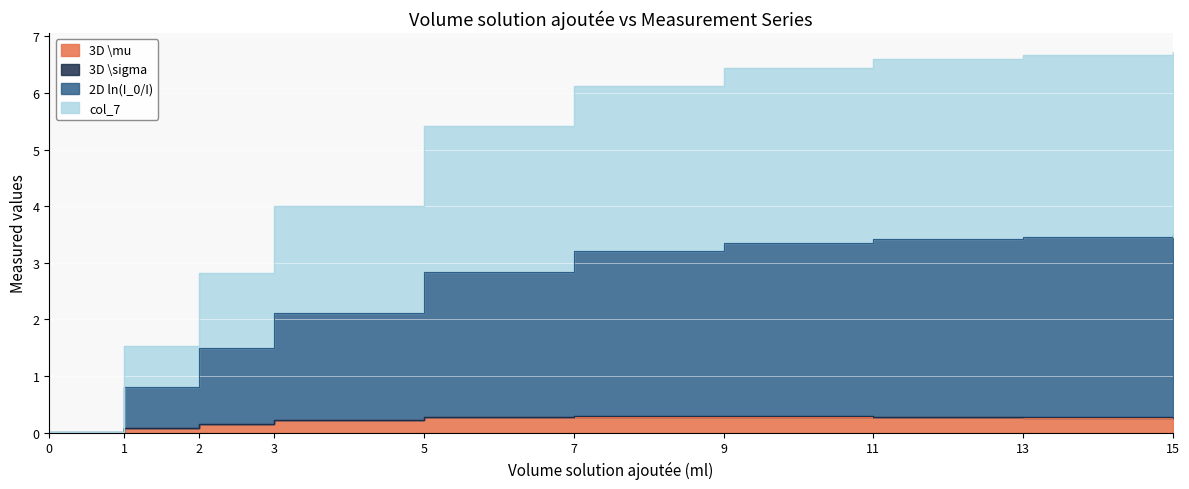

Which has a higher value, 11 or 1?

11